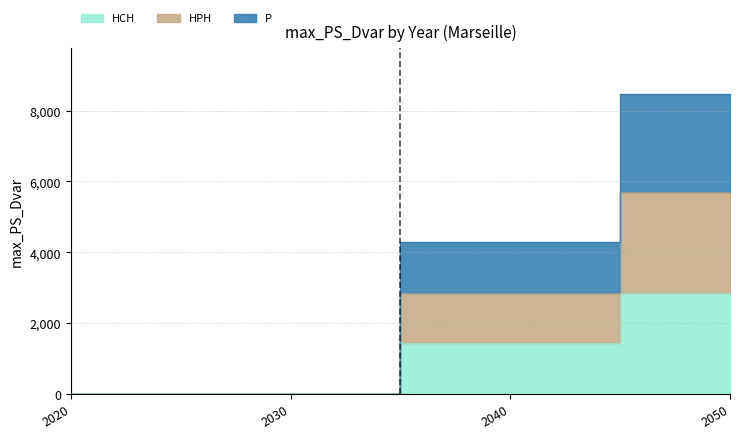

True or false: P has more than 1 points higher than both neighbors.

False